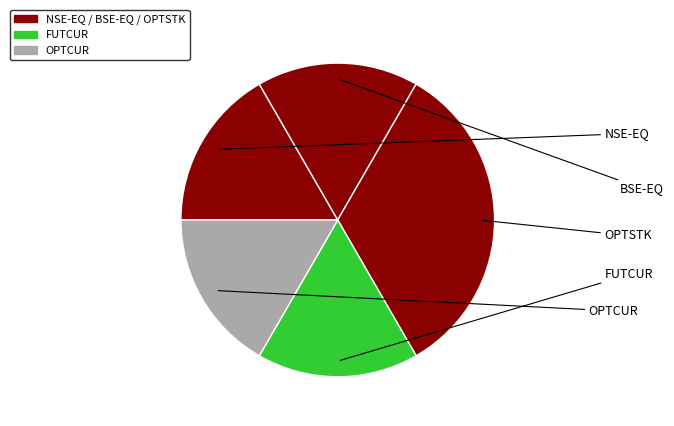

Which slice is the smallest?

NSE-EQ